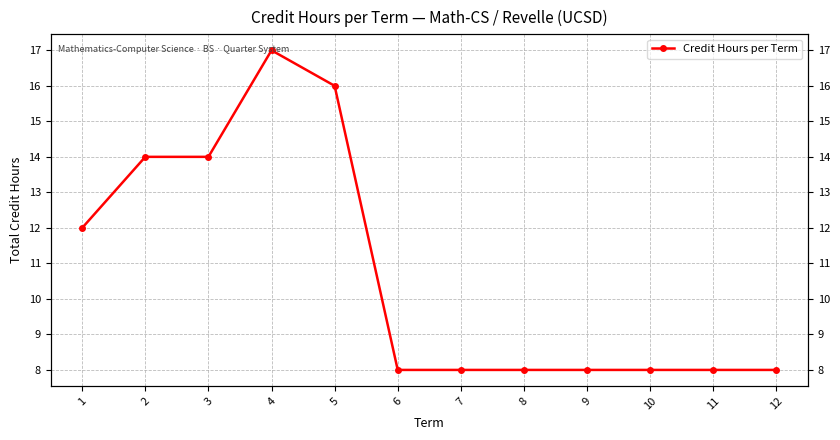

At which label is the value closest to 12?

1